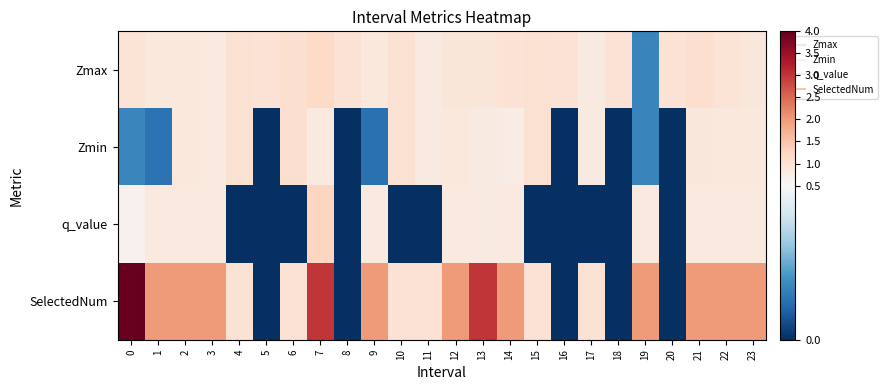

What is the spread (max minus min) of values at 0?

3.8